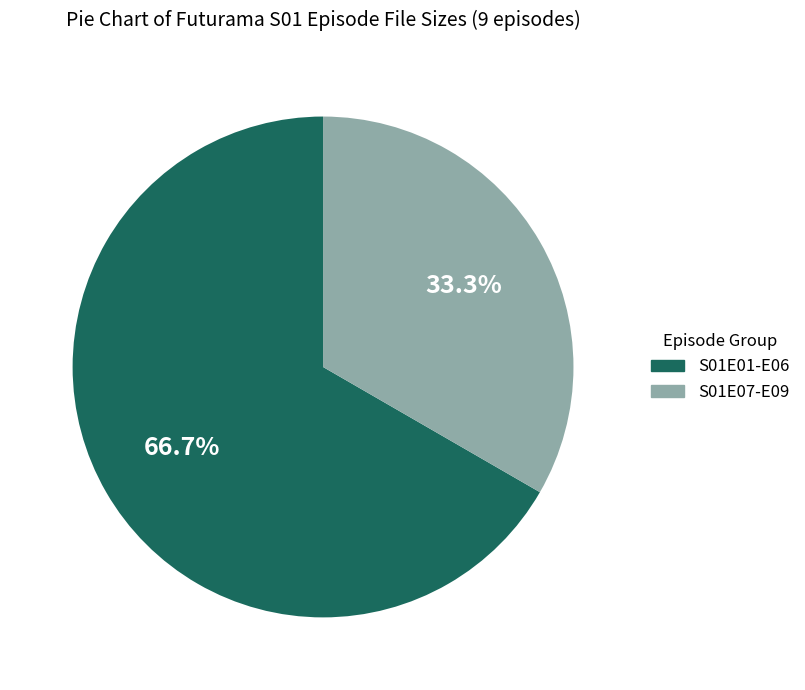

Do S01E07-E09 and S01E01-E06 together represent more than half of the pie?

Yes